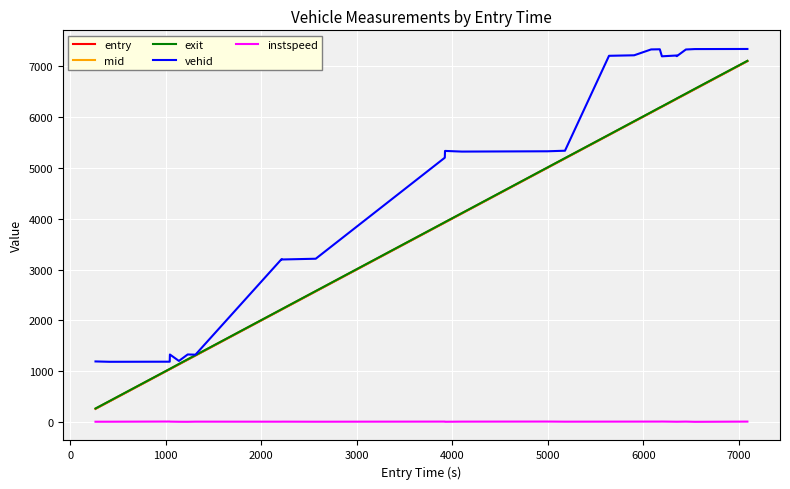

True or false: mid and instspeed cross at least once.

False